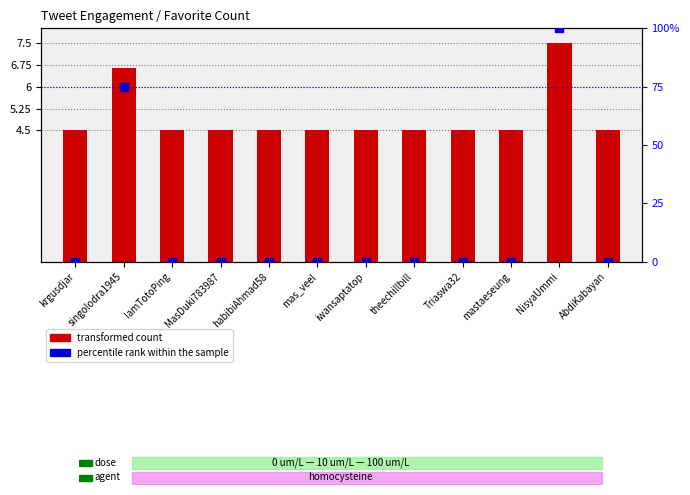

What are all the series names shown in the legend?

transformed count, percentile rank within the sample